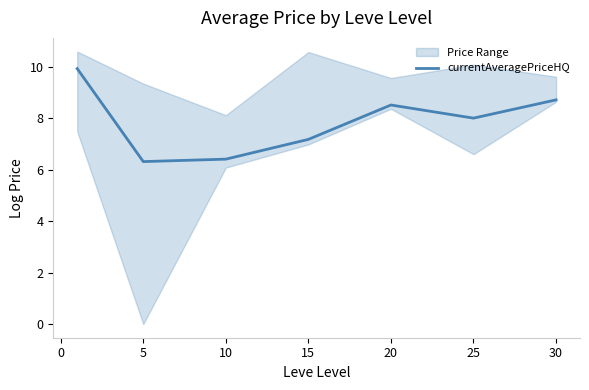

The value of currentAveragePriceHQ at 10 is 6.4. True or false?

True